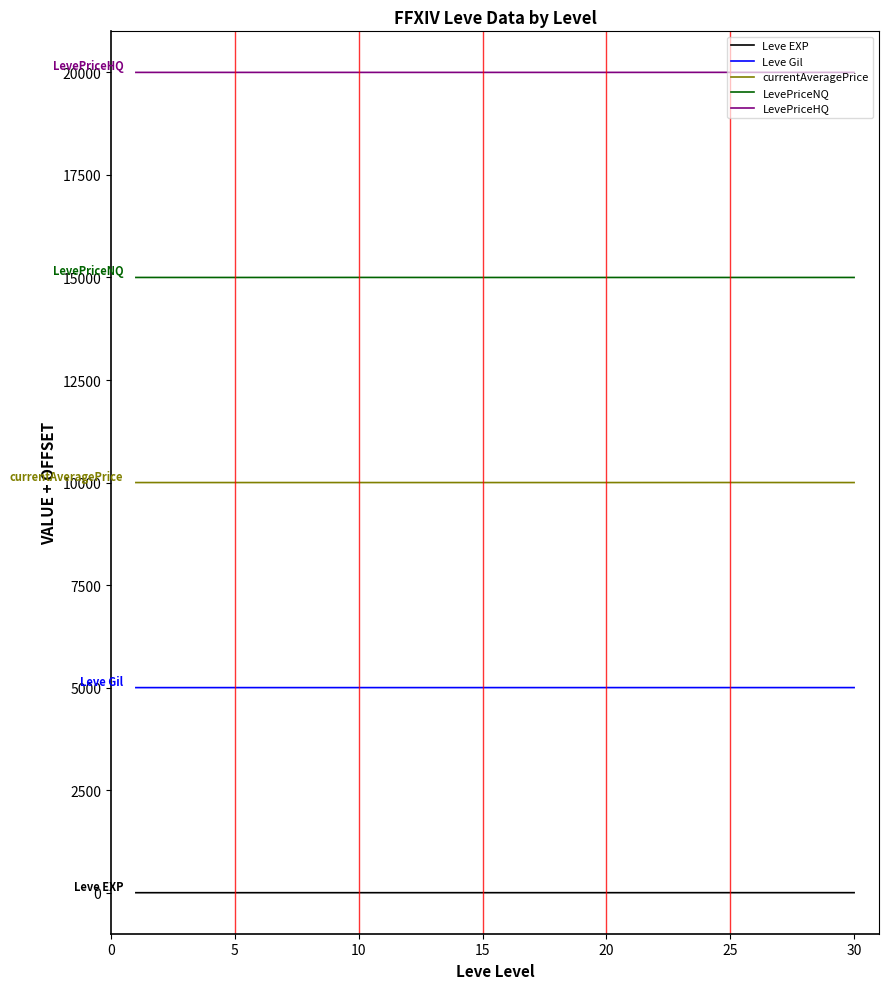

What is the lowest value of the LevePriceHQ series?

20000.0